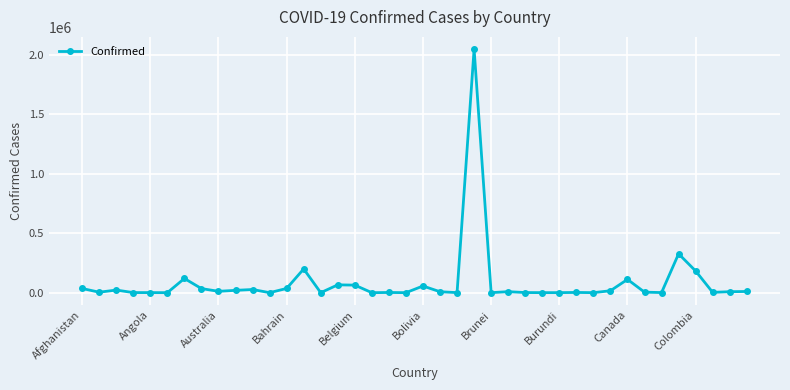

What is the average value?

85647